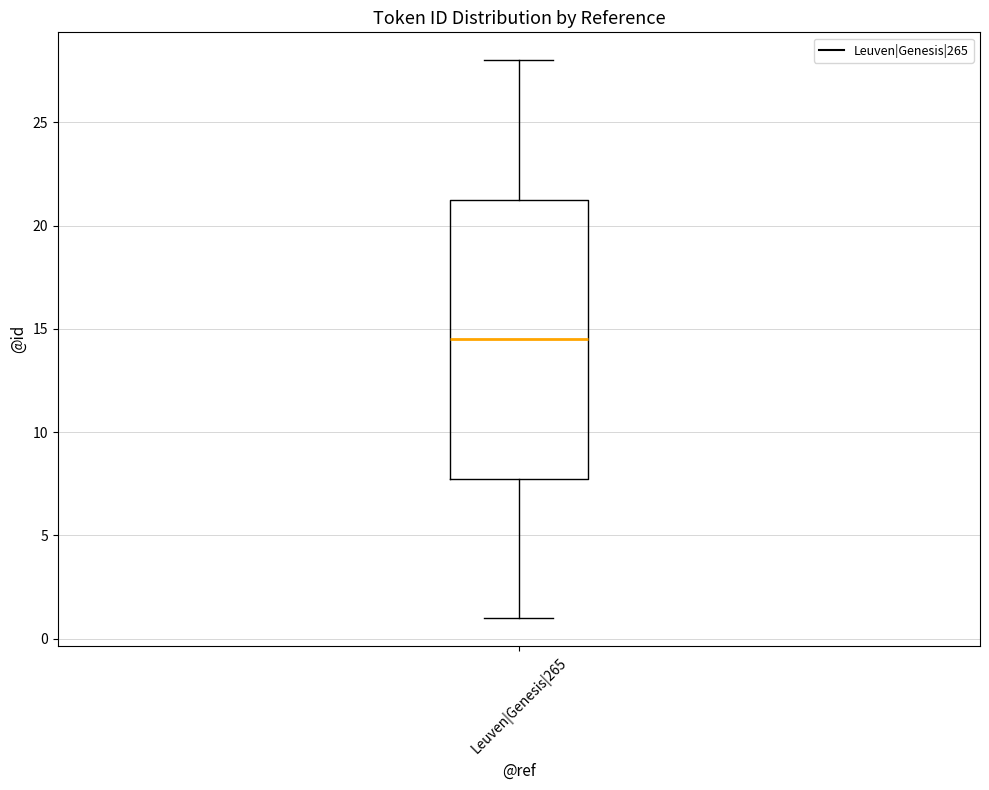

Read this box plot against the y-axis: the position of the median line, the range covered by the box, and the ends of both whiskers. The values are not printed on the chart, so give them approximately, as read against the axis.

median 14.5, box 8.0 to 21.5, whiskers 1.0 to 28.0